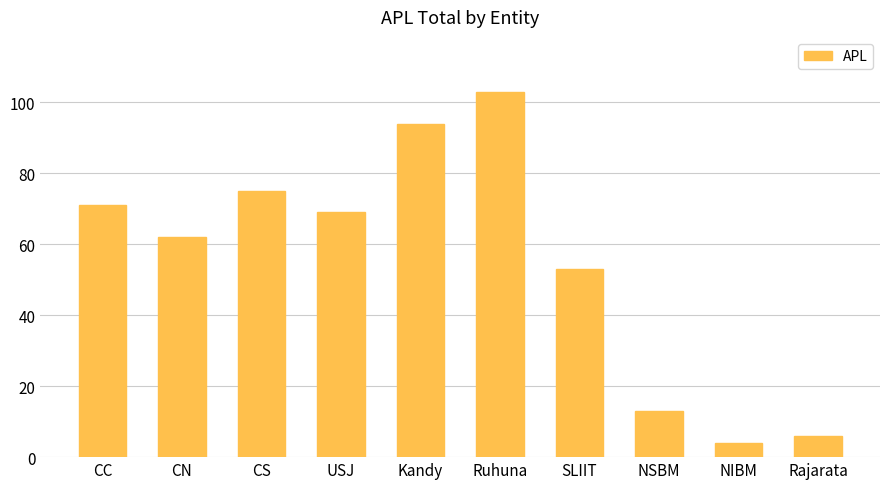

How many bars are there in total?

10